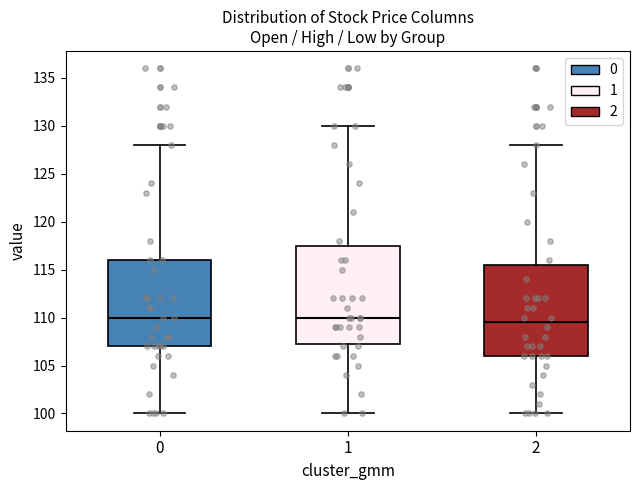

Reading left to right, transcribe this box plot: for each box, give where its median line is, the range the box spans, and where its two whiskers end, as read against the y-axis. The values are not printed on the chart, so give them approximately, as read against the axis.

0: median 110.0, box 107.0 to 116.0, whiskers 100.0 to 128.0
1: median 110.0, box 107.5 to 117.5, whiskers 100.0 to 130.0
2: median 109.5, box 106.0 to 115.5, whiskers 100.0 to 128.0